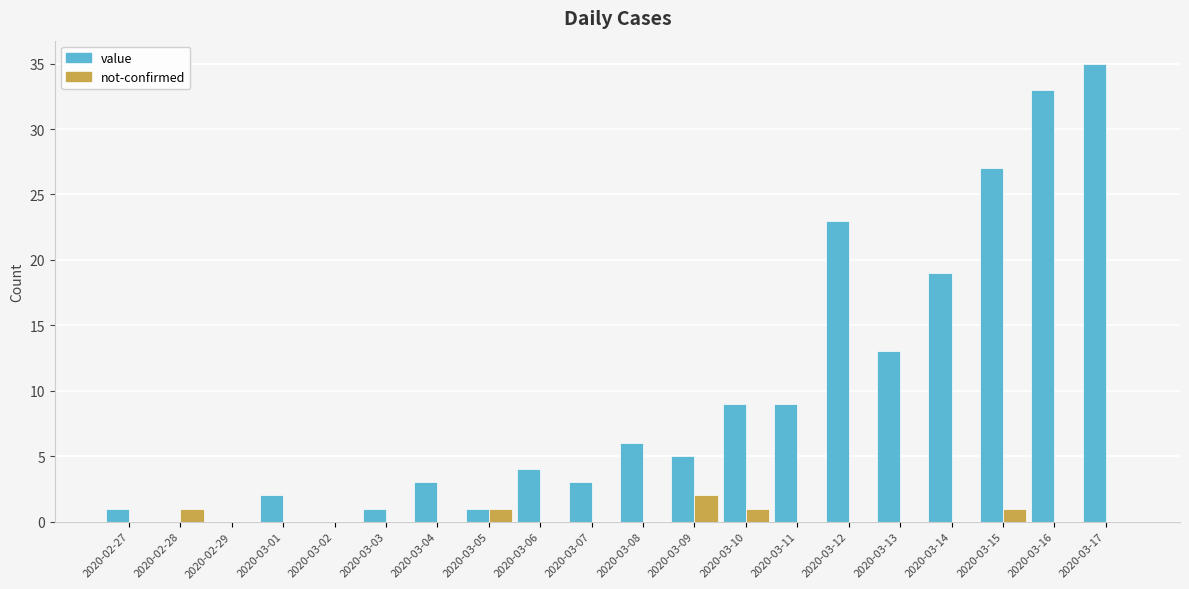

Which series has the largest total across all categories?

value